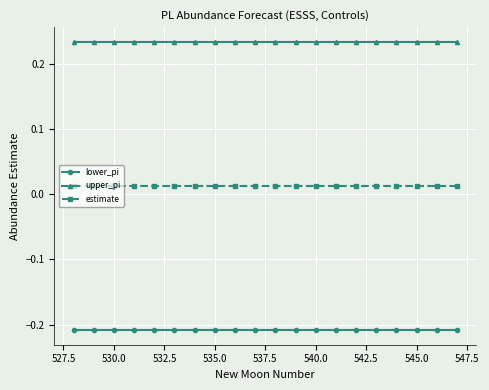

What are all the series names shown in the legend?

lower_pi, upper_pi, estimate